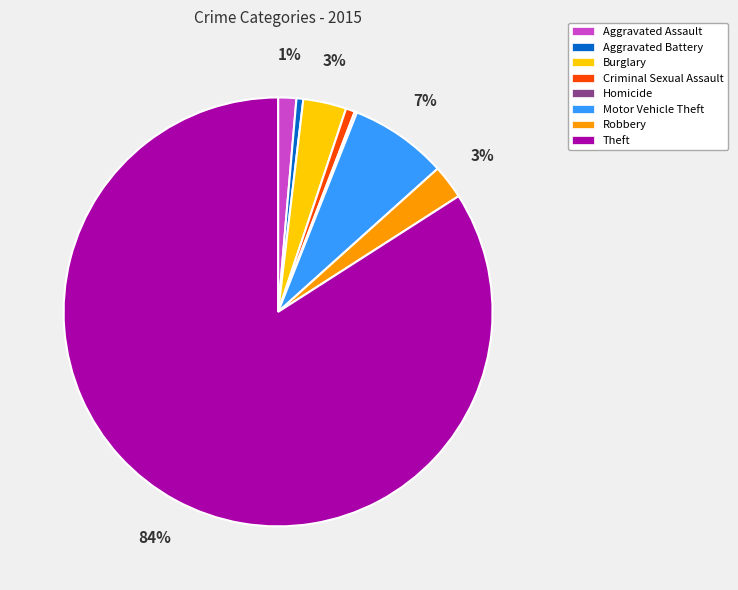

Which slice represents more than half of the pie?

Theft